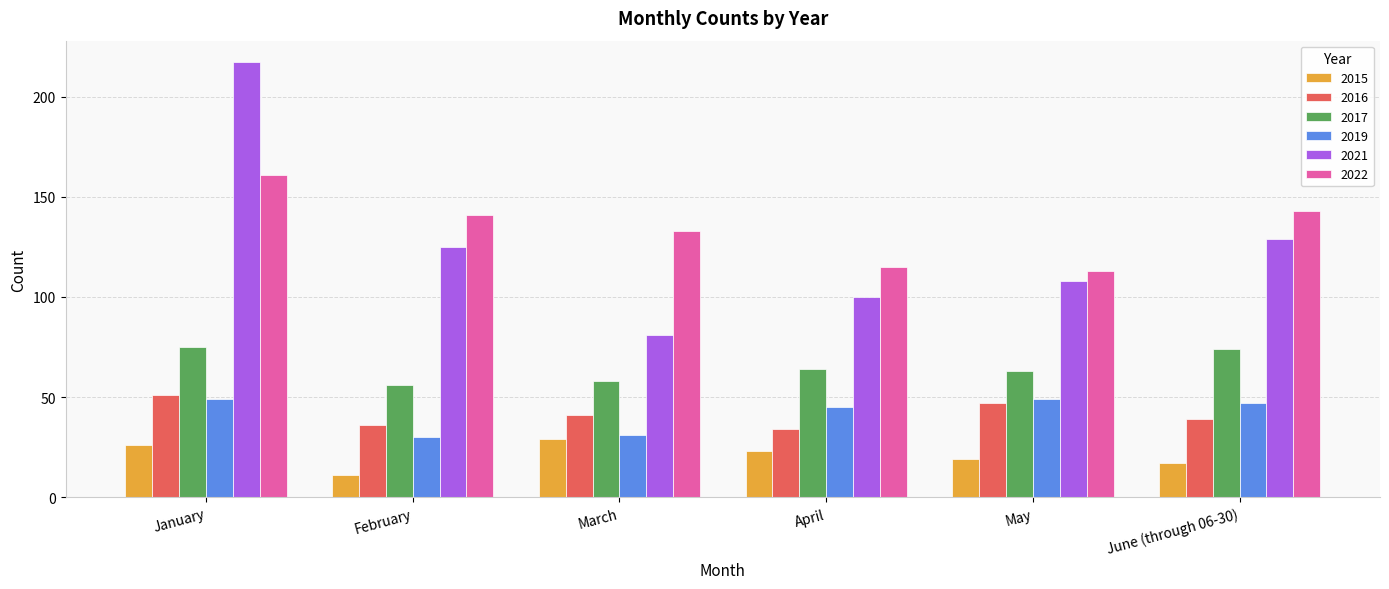

The 2017 series shows 75 at January. True or false?

True